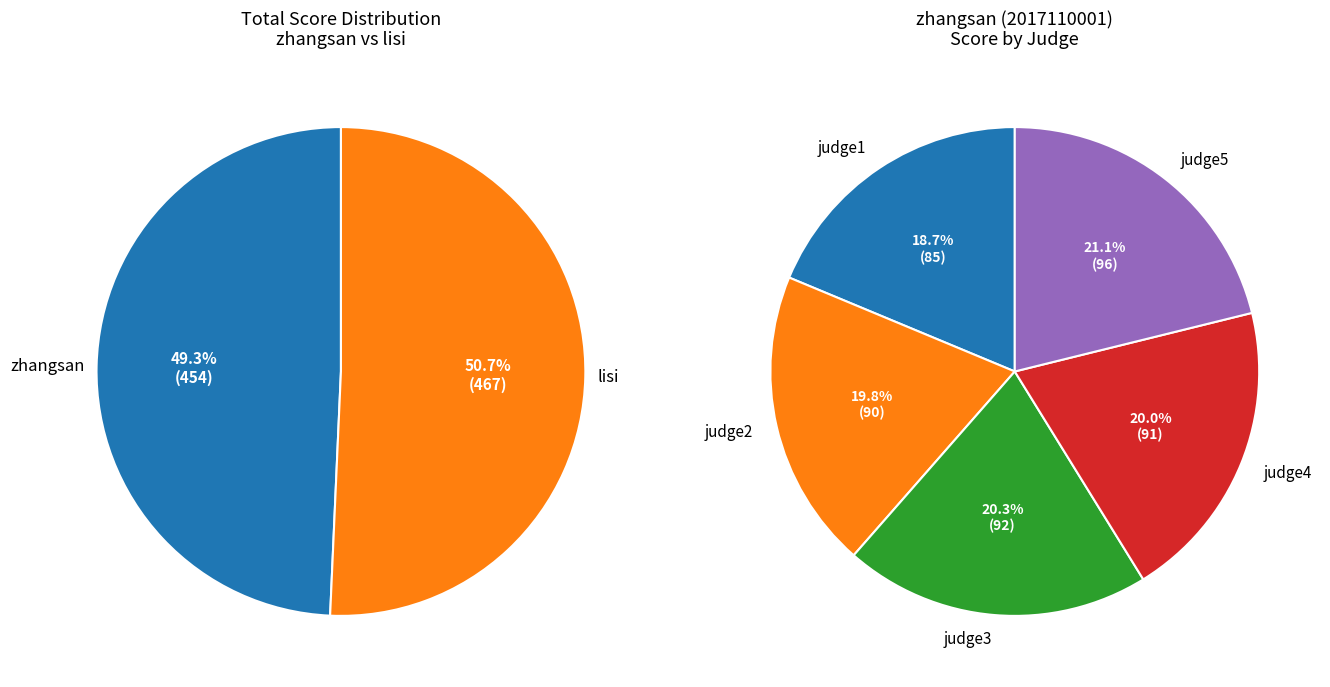

Rank the series by their average value, from highest to lowest.

lisi, zhangsan